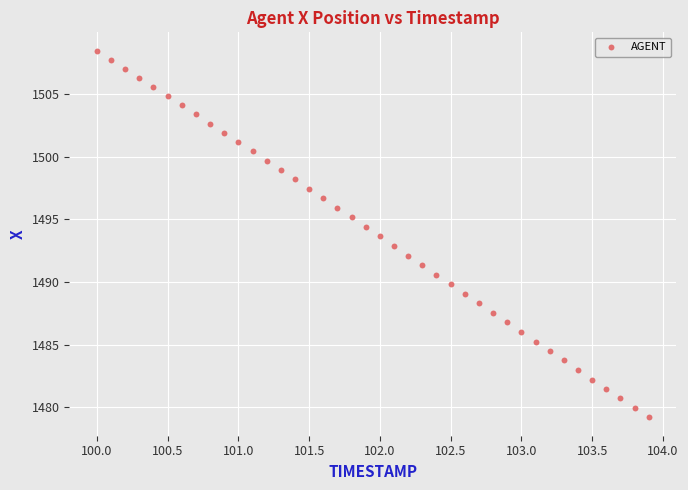

What is the range of X values (max minus min)?

3.9